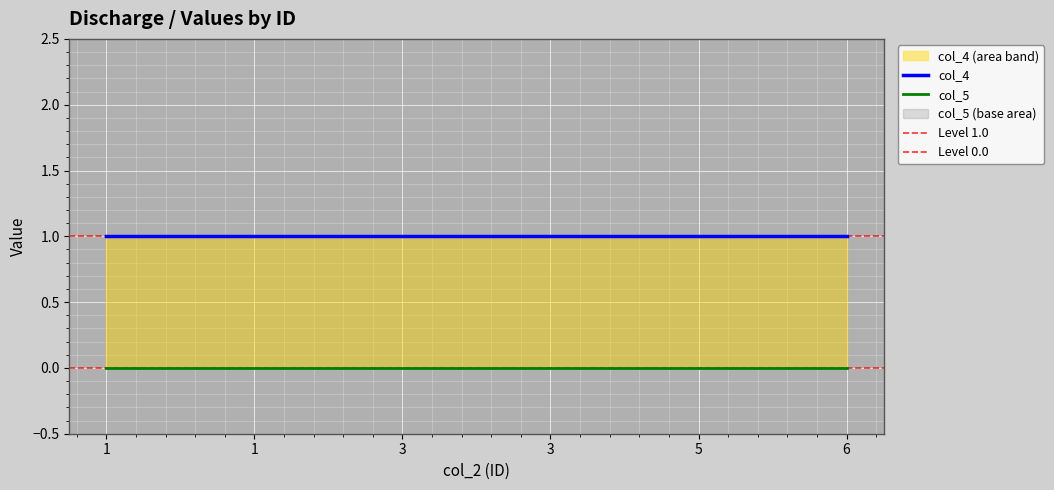

True or false: col_4 has a value of 1 at 3.

False